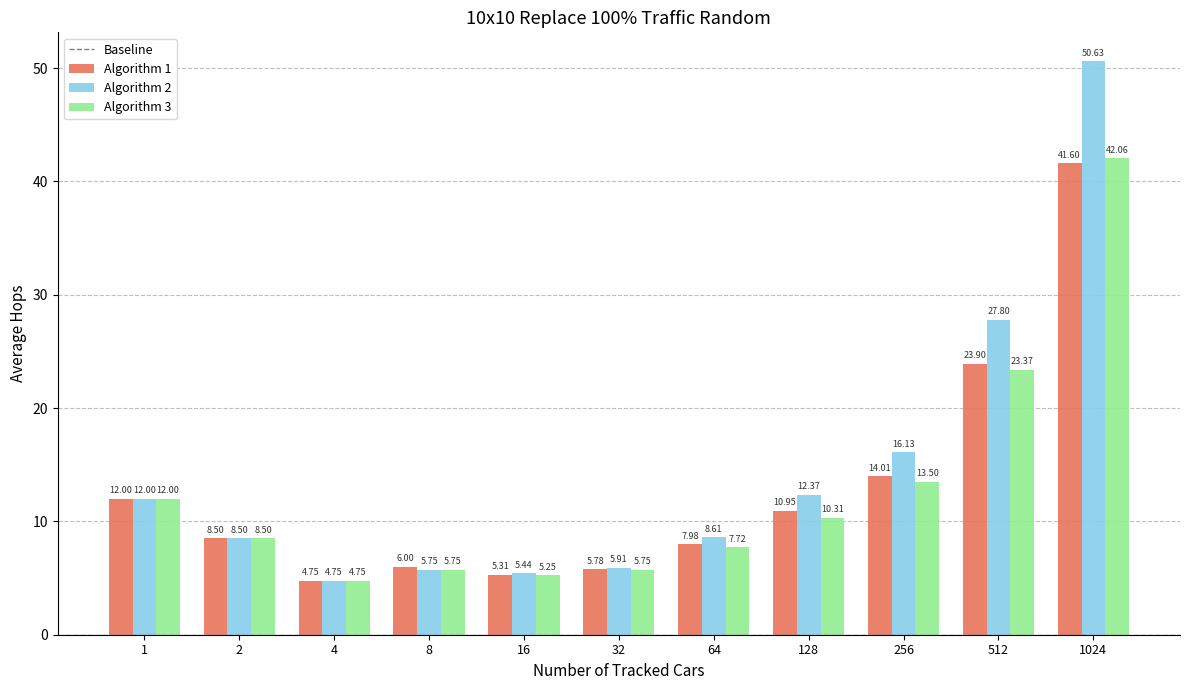

How many data points in Algorithm 2 are less than 8?

4